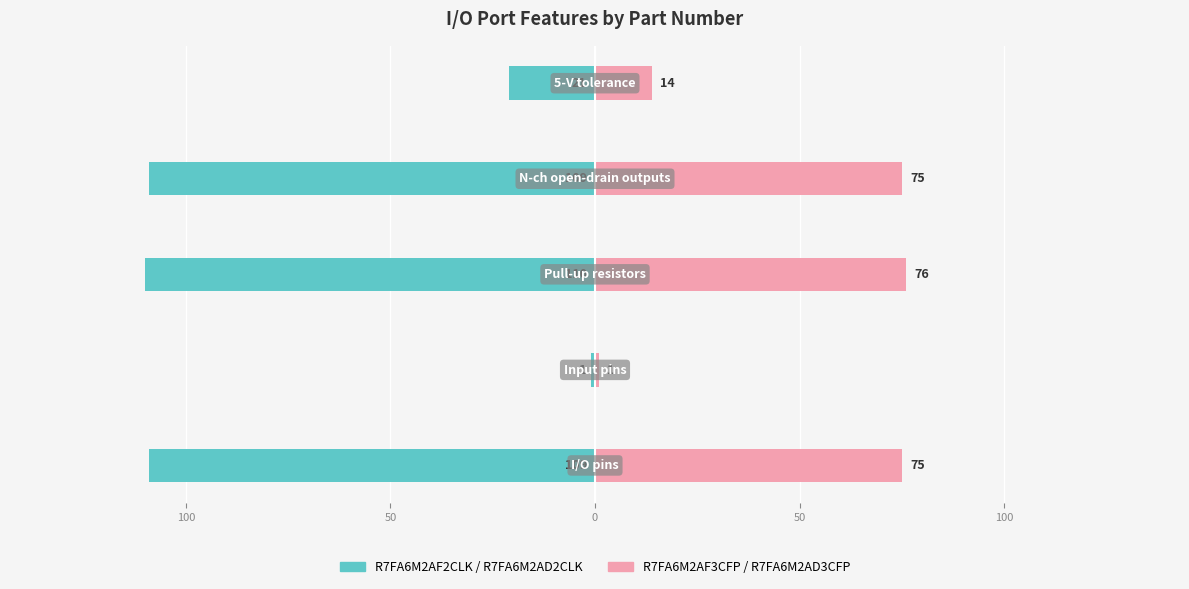

Which series changed the most between 100 and 50?

R7FA6M2AF2CLK / R7FA6M2AD2CLK